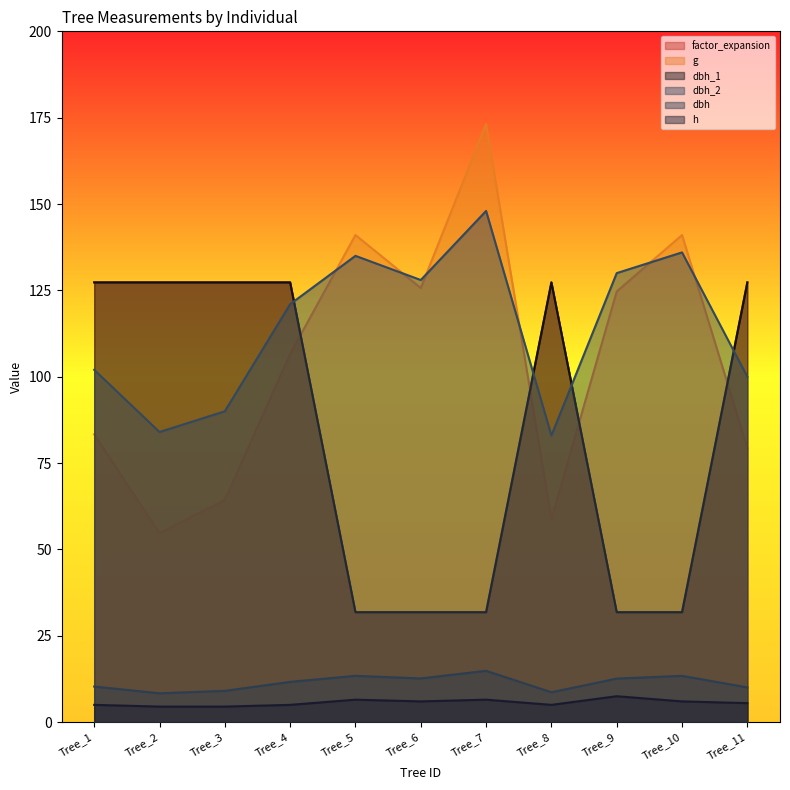

List the labels in order of dbh_1 value, largest first.

Tree_1, Tree_2, Tree_3, Tree_4, Tree_8, Tree_11, Tree_5, Tree_6, Tree_7, Tree_9, Tree_10